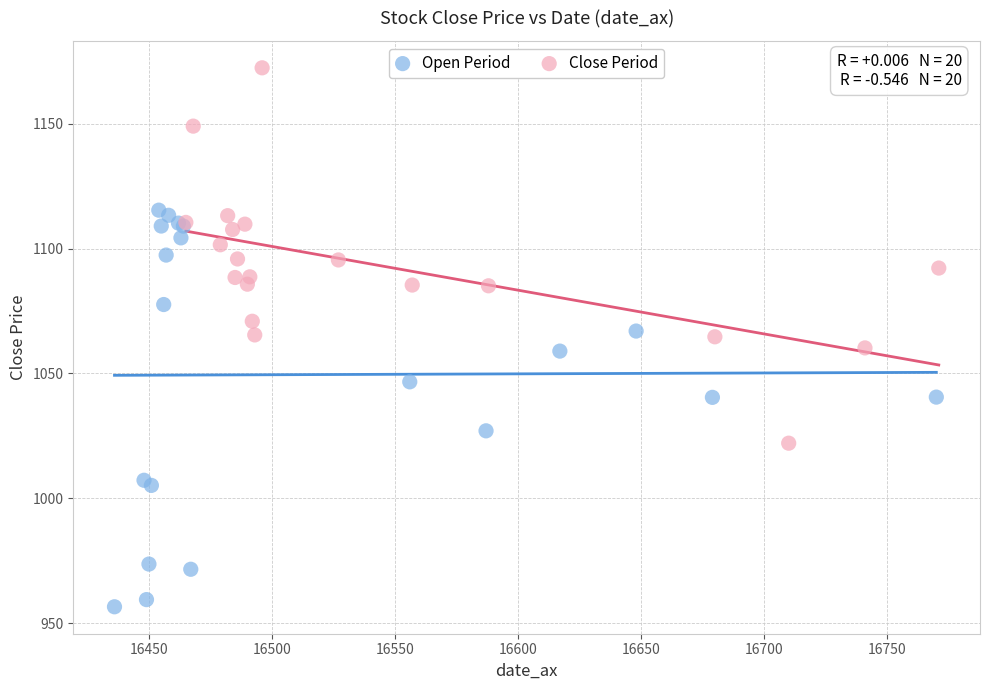

Which series has the widest spread of Y values?

Open Period